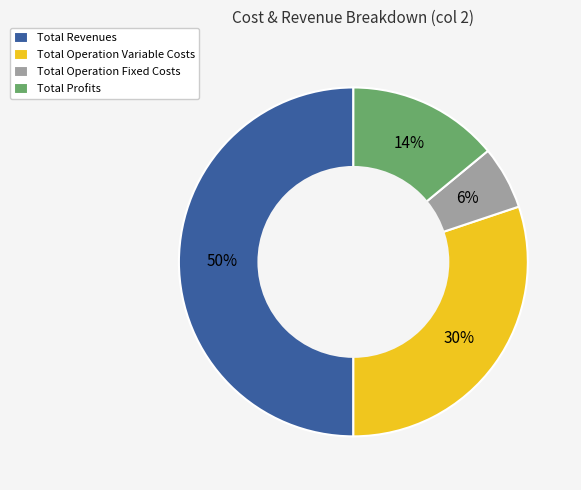

Do Total Operation Fixed Costs and Total Profits together represent more than half of the pie?

No